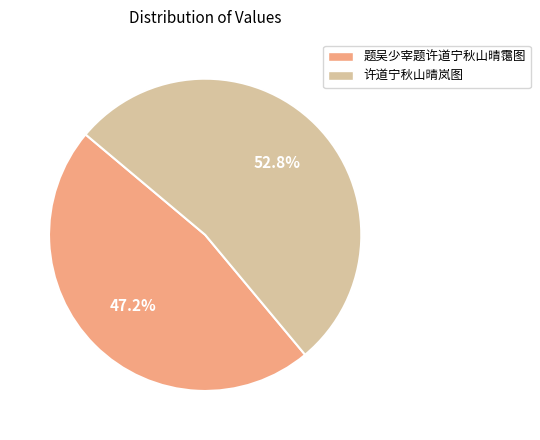

Which slice is the smallest?

题吴少宰题许道宁秋山晴霭图